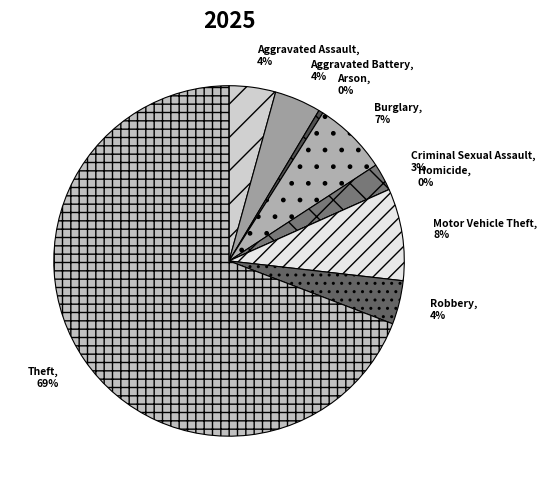

Which category accounts for the majority?

Theft